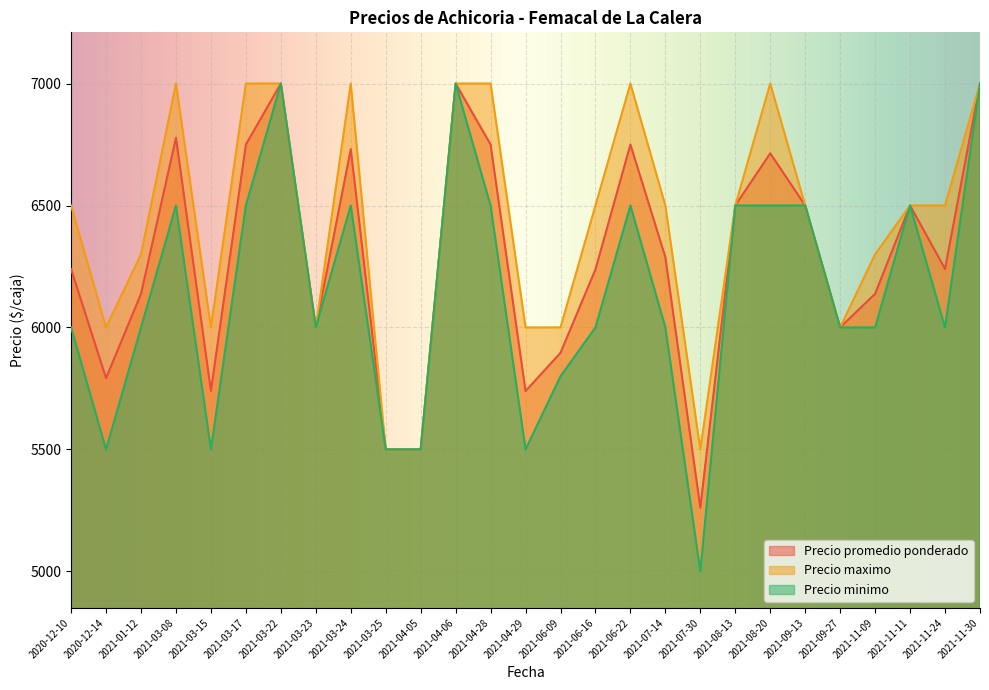

True or false: Precio maximo and Precio minimo cross at least once.

False